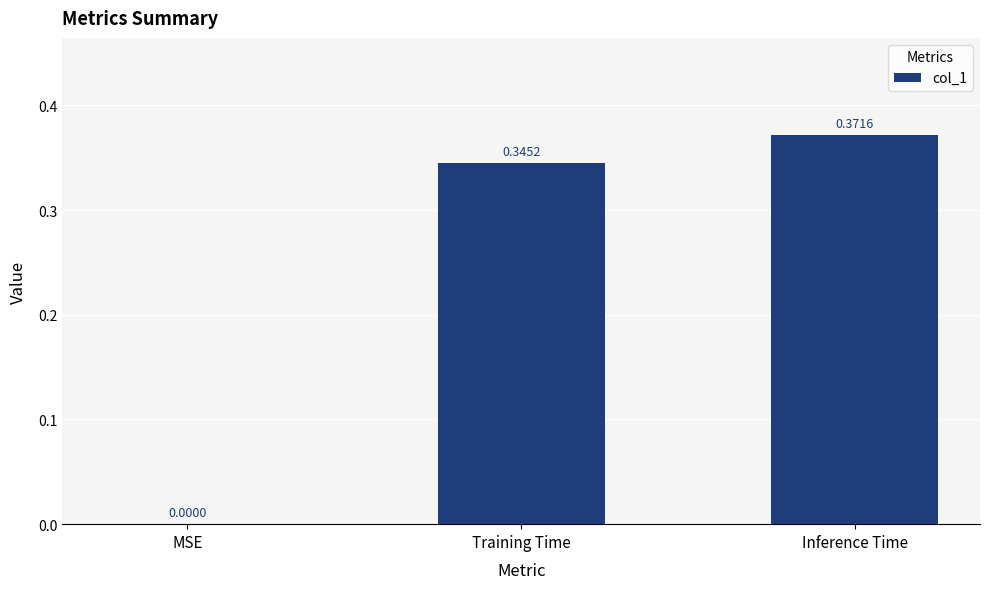

At which label is the value closest to 0?

MSE